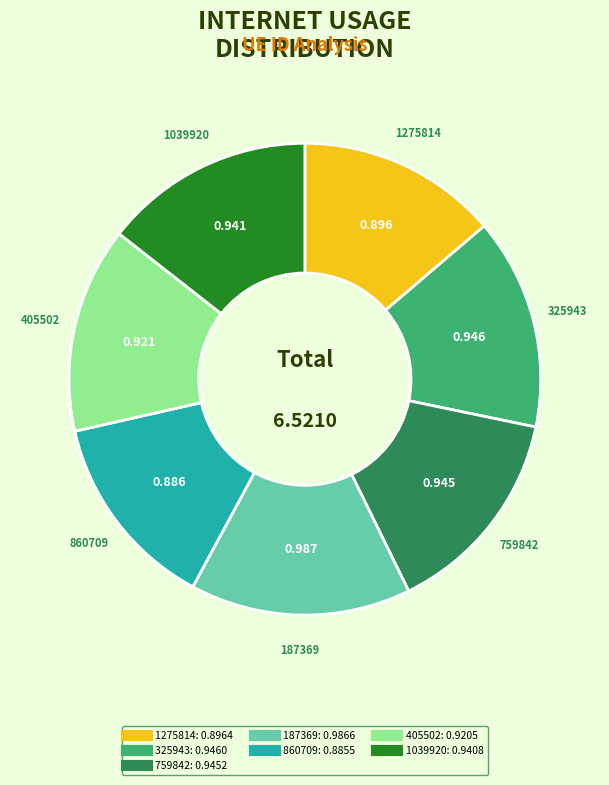

Combined, do 187369 and 1275814 account for over 50%?

No